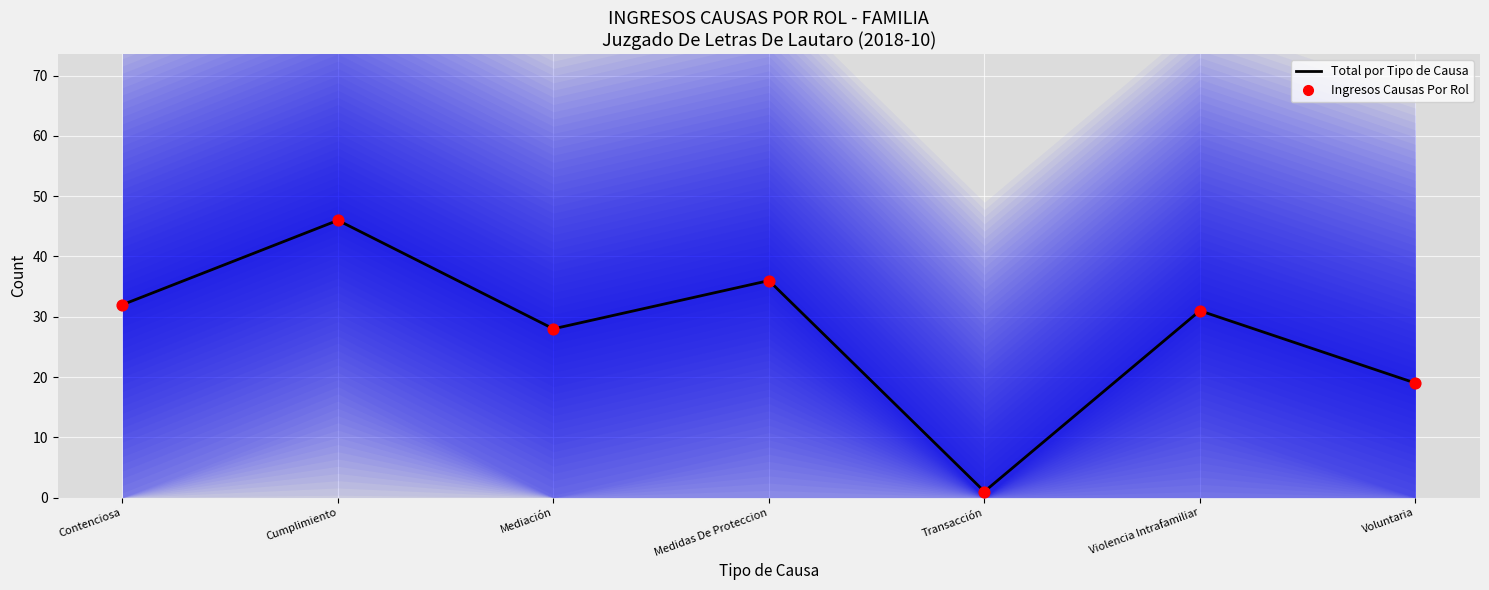

What is the total value across all series at Mediación?

56